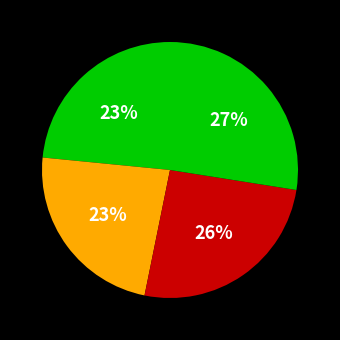

Count the number of slices in the pie.

4